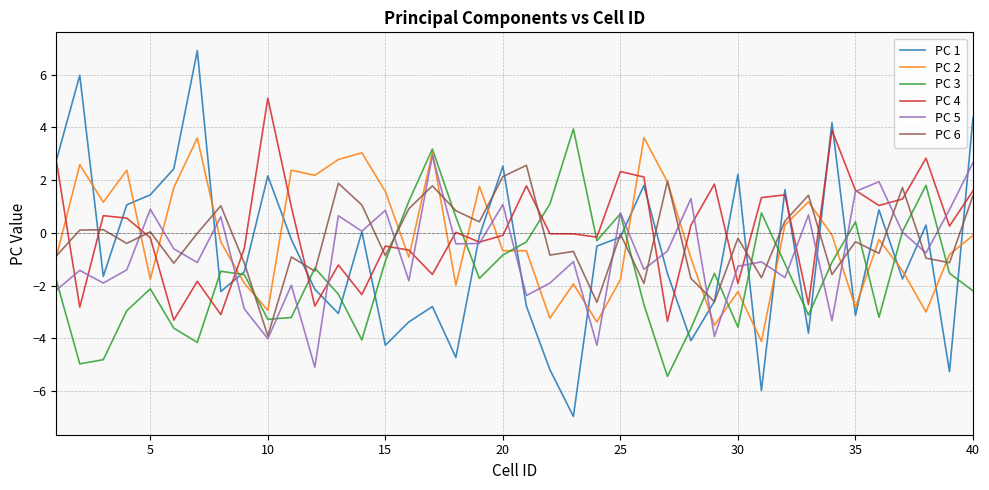

True or false: PC 4 and PC 2 intersect in this chart.

True